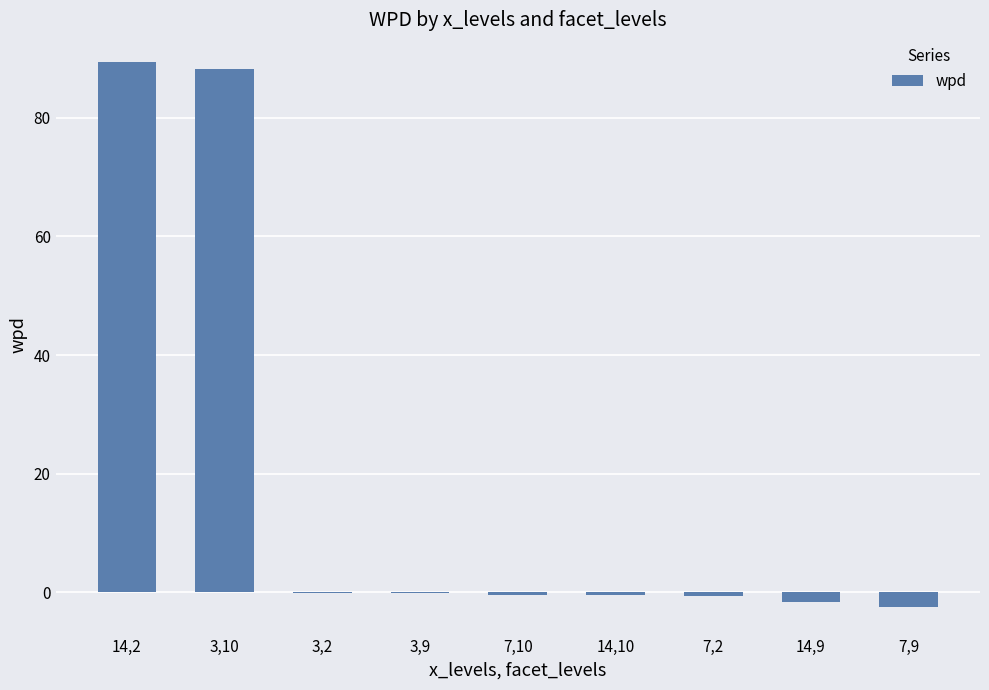

What is the sum of all values?

172.0